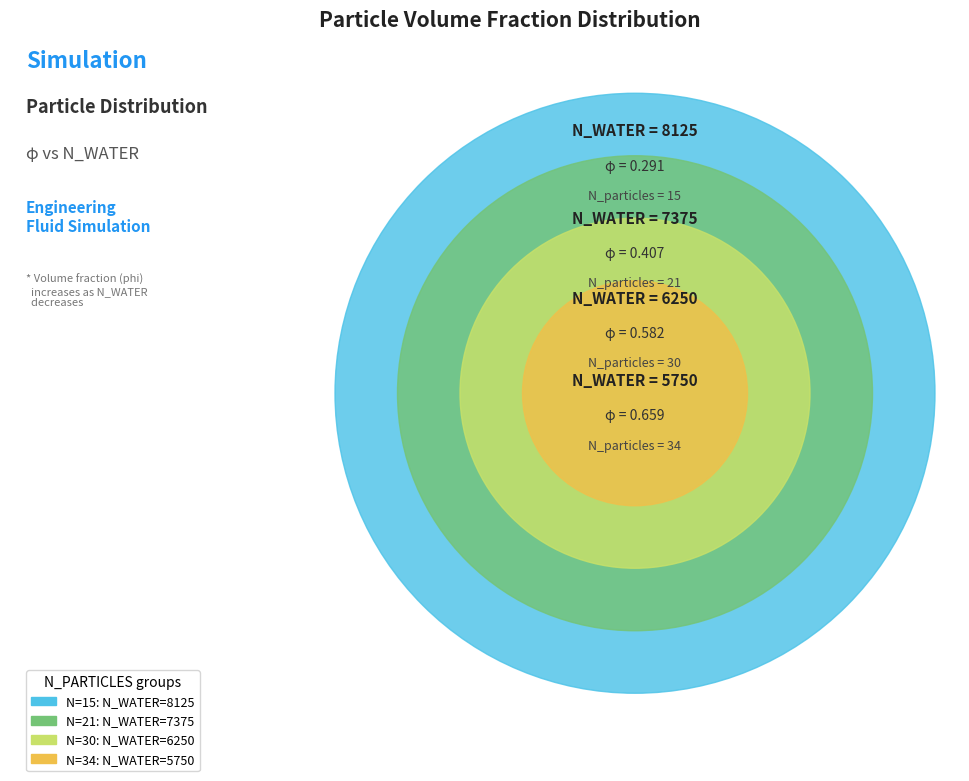

Between N=21 and N=30, which is larger?

N=30